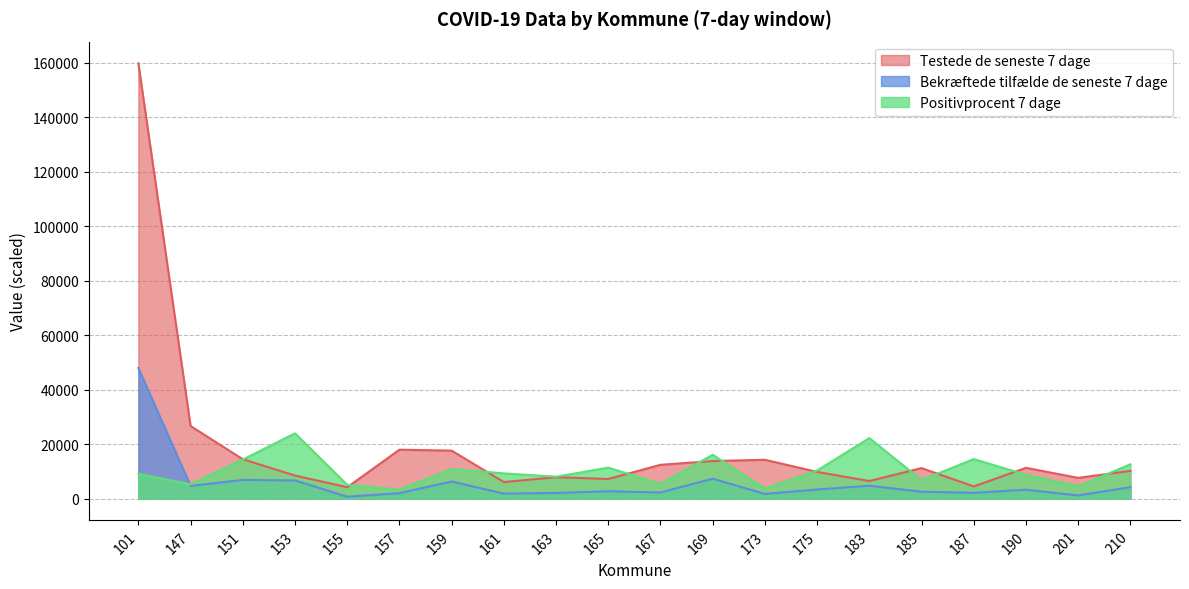

What is the value of the Testede de seneste 7 dage point at the 4th from the left?

8463.0